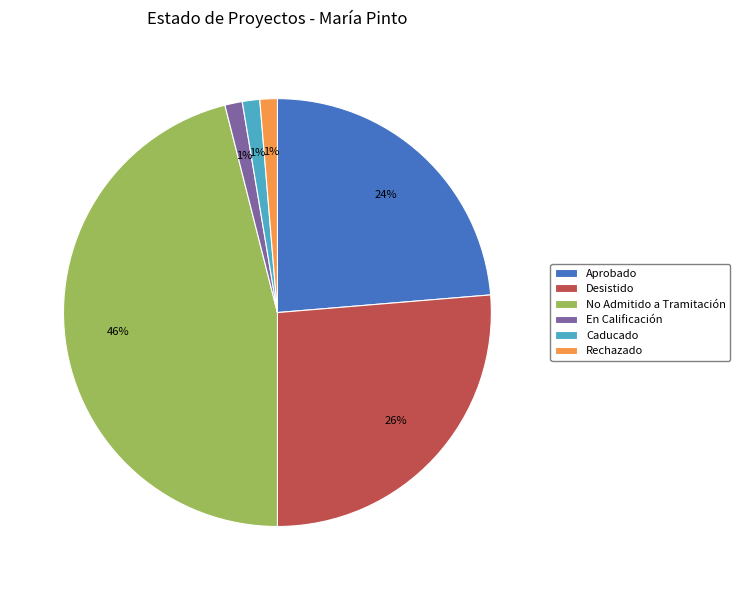

To the nearest percent, what portion does En Calificación represent?

1%